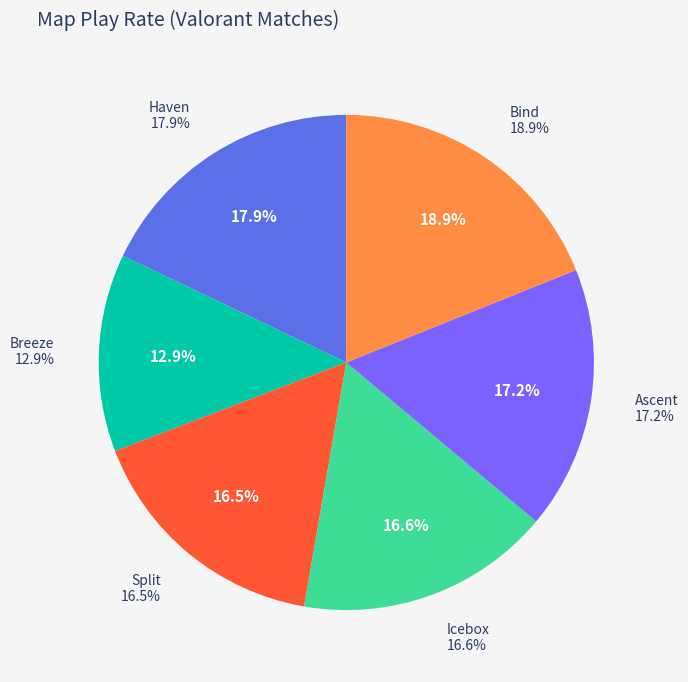

Which slice is the smallest?

Breeze